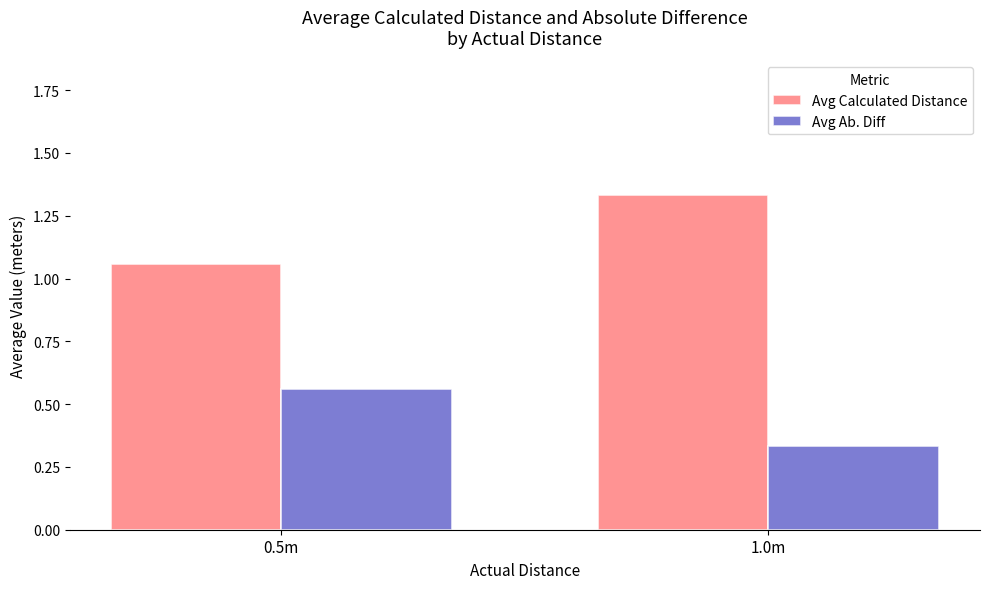

What is the total value across all series at 1.0m?

1.7